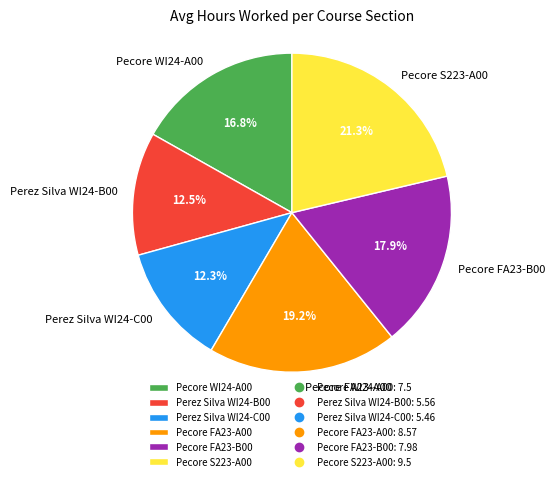

Approximately how many times larger is the value at Pecore FA23-B00 compared to Pecore WI24-A00?

1.1